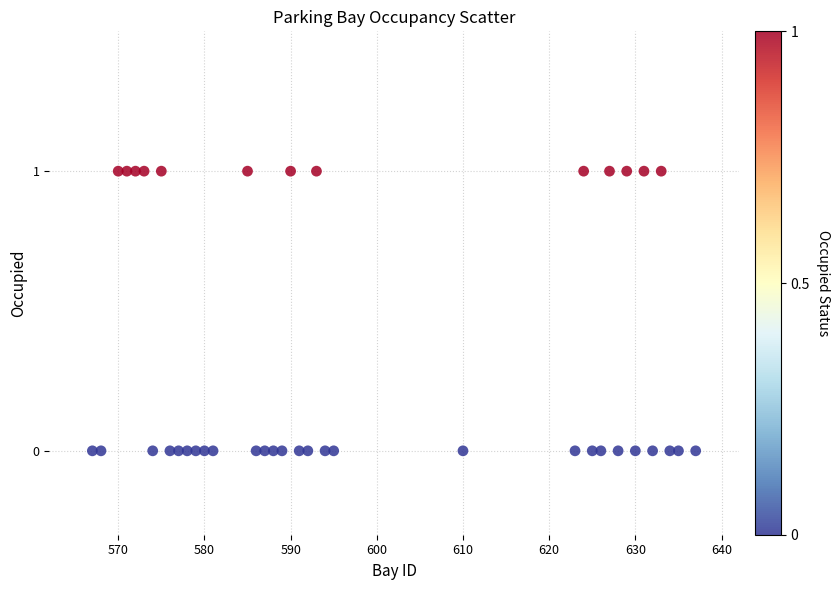

What is the range of X values (max minus min)?

70